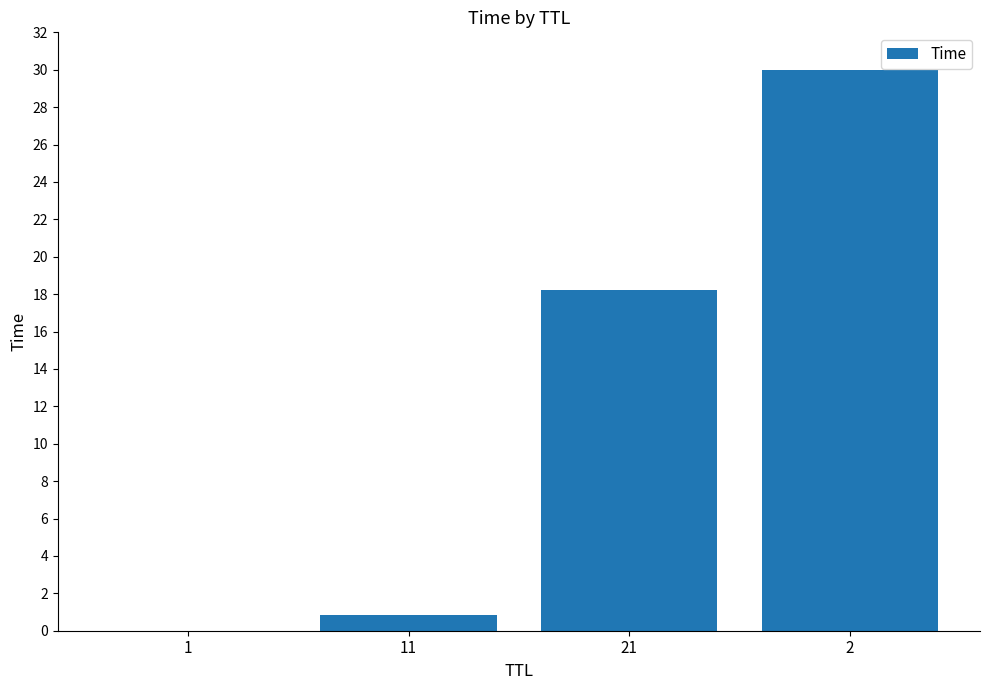

Is it true that the value at 21 is 18.2?

True